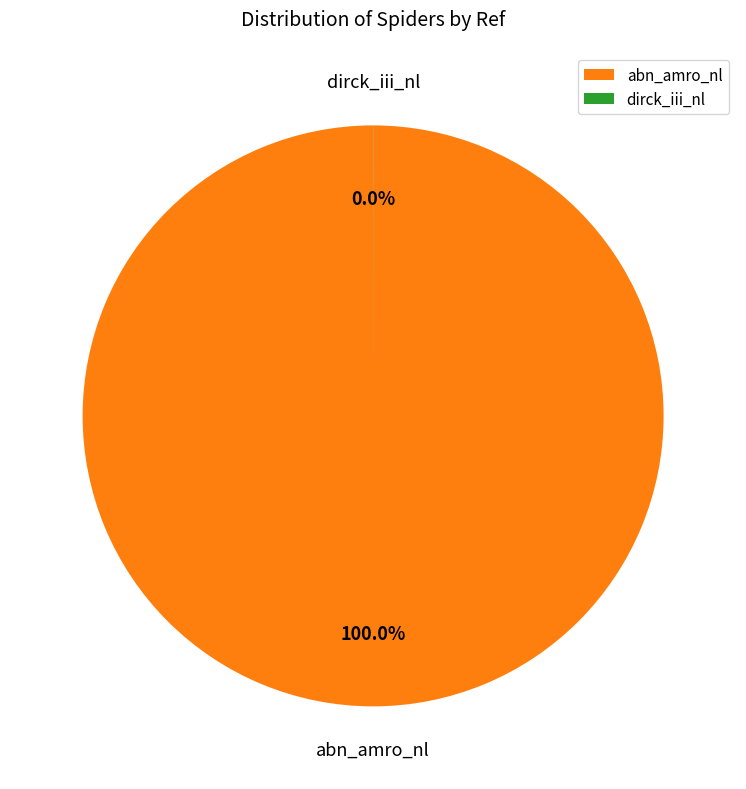

To the nearest percent, what is the combined percentage of abn_amro_nl and abn_amro_nl?

100%